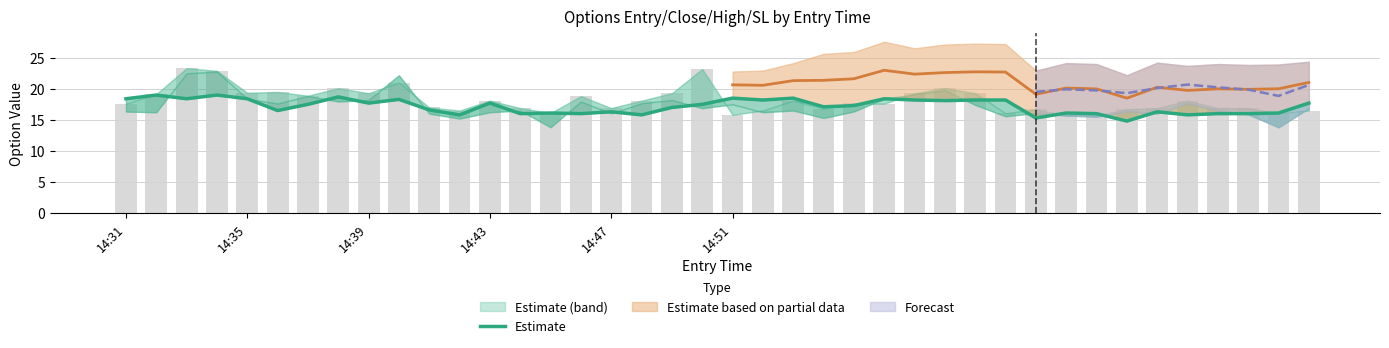

What is the smallest value displayed?

14.8